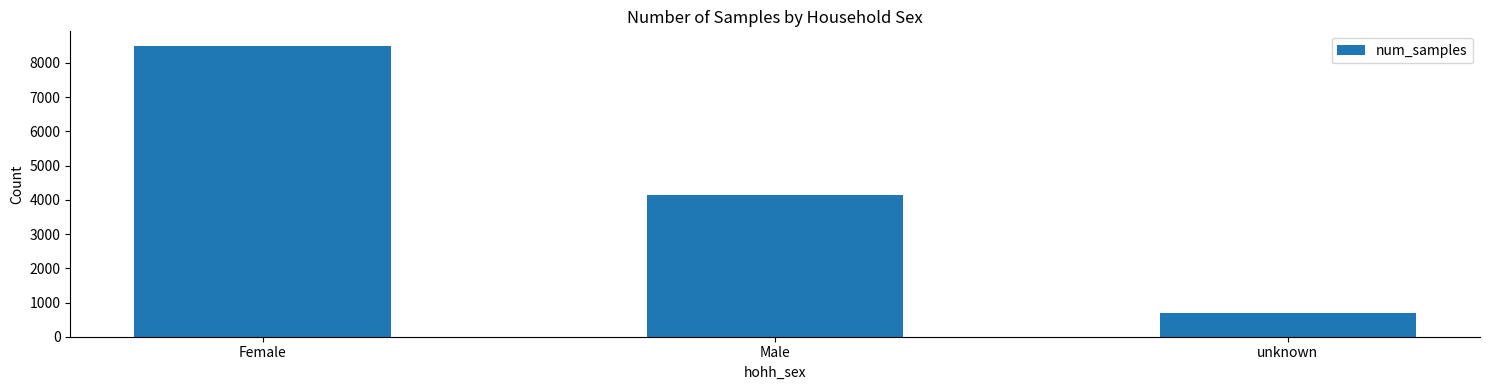

What is the difference between the maximum and minimum values?

7810